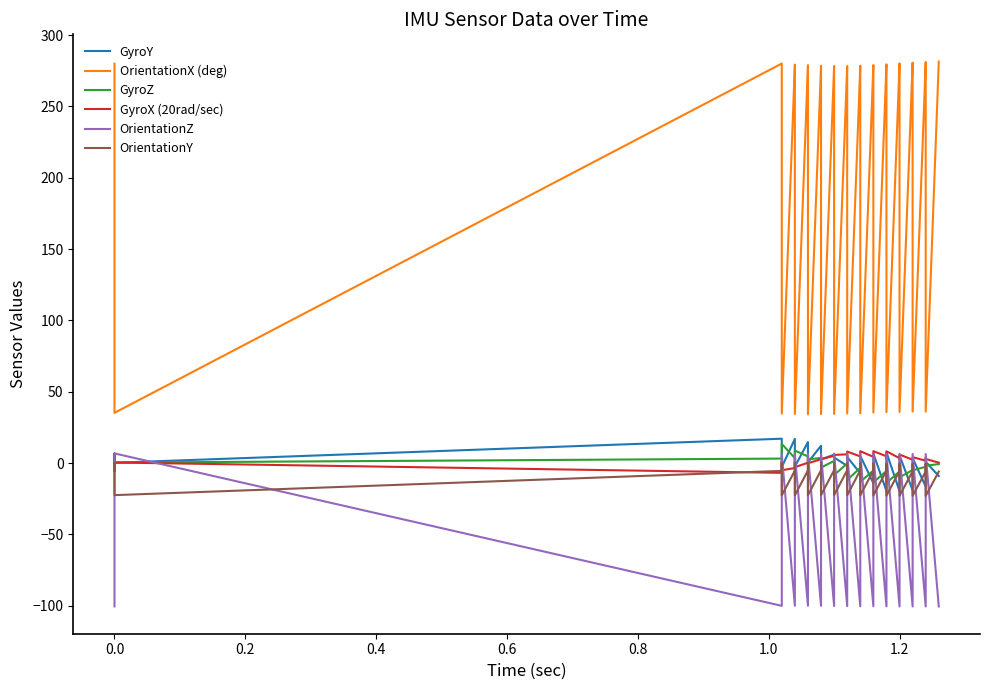

What is the difference between the maximum and minimum values in the GyroX (20rad/sec) series?

15.2